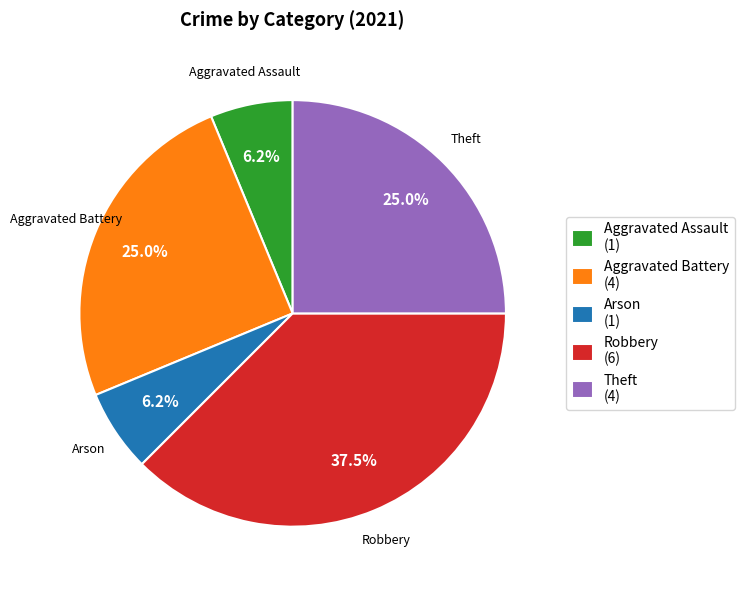

Combined, do Aggravated Battery (4) and Robbery (6) account for over 50%?

Yes